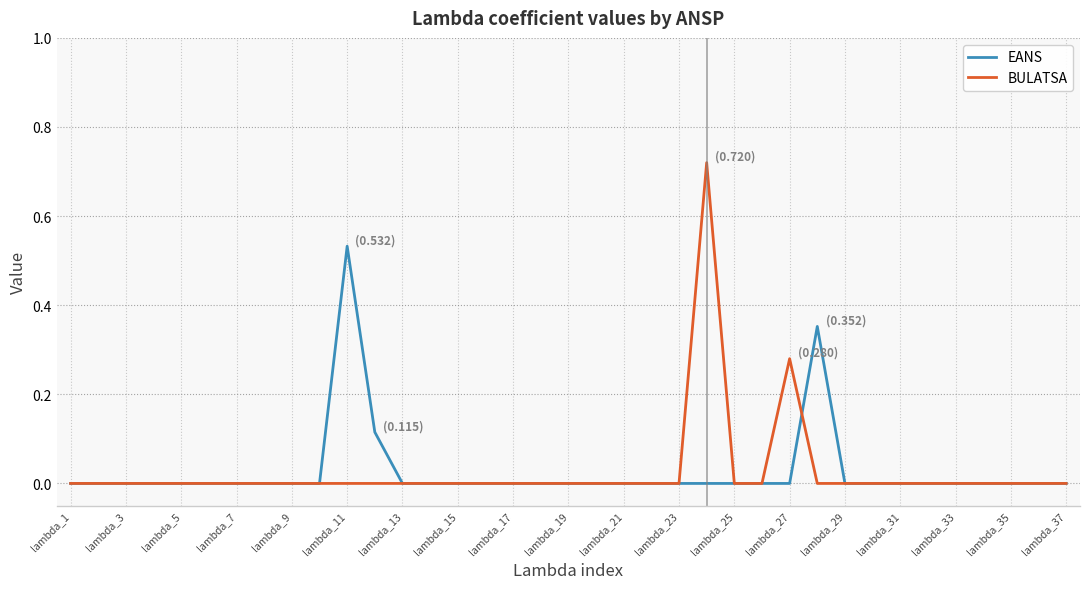

List the series in order of their peak value, highest first.

BULATSA, EANS